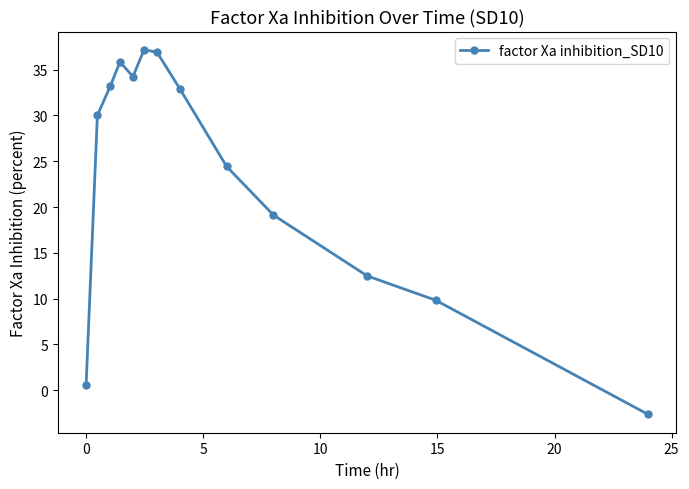

How many categories are shown in the chart?

13